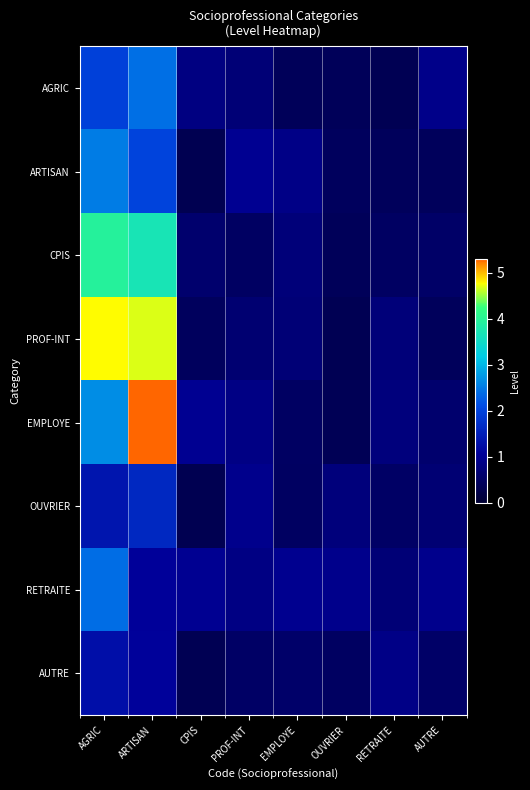

What is the total value across all series at RETRAITE?

4.9